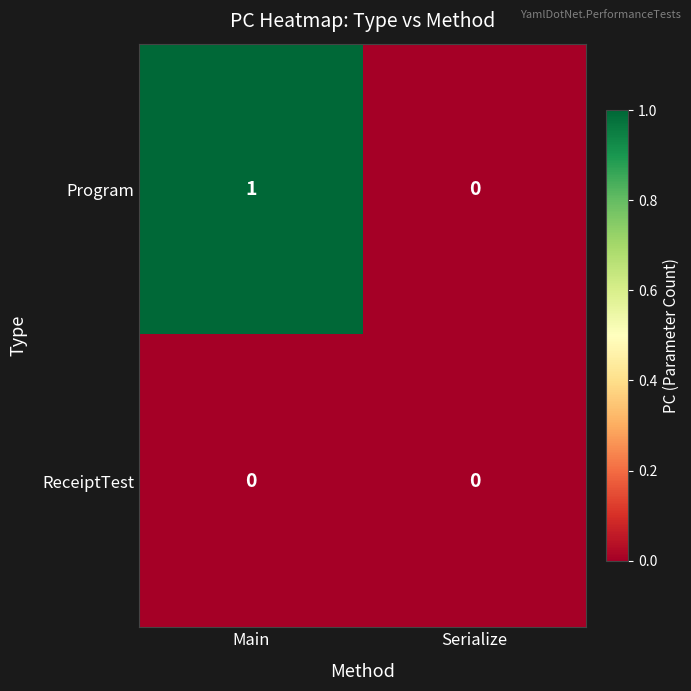

At which category is the sum across all series the highest?

Main